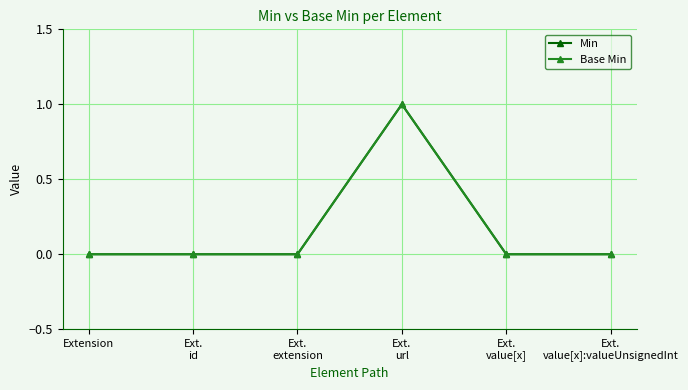

What is the maximum value shown in the chart?

1